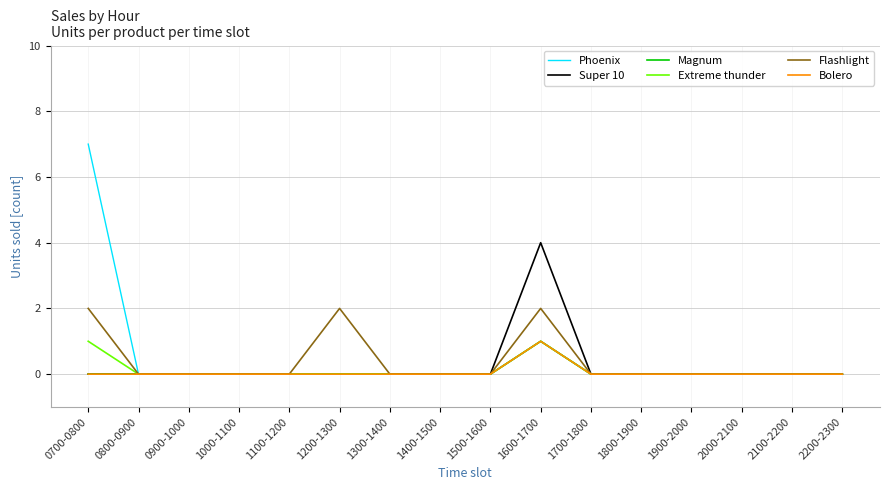

Is this an area chart (filled region under the line)?

No